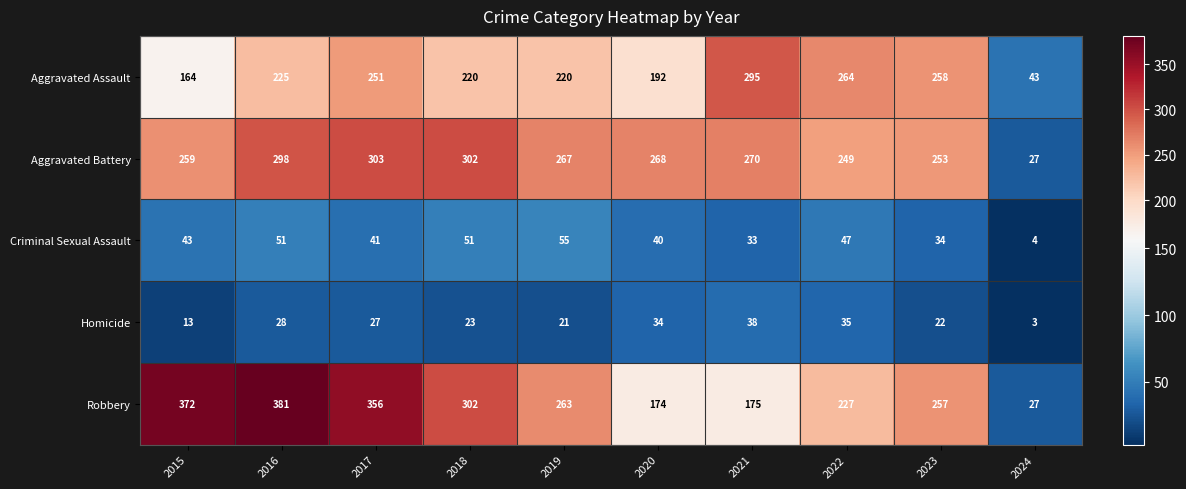

What is the highest value of the Criminal Sexual Assault series?

55